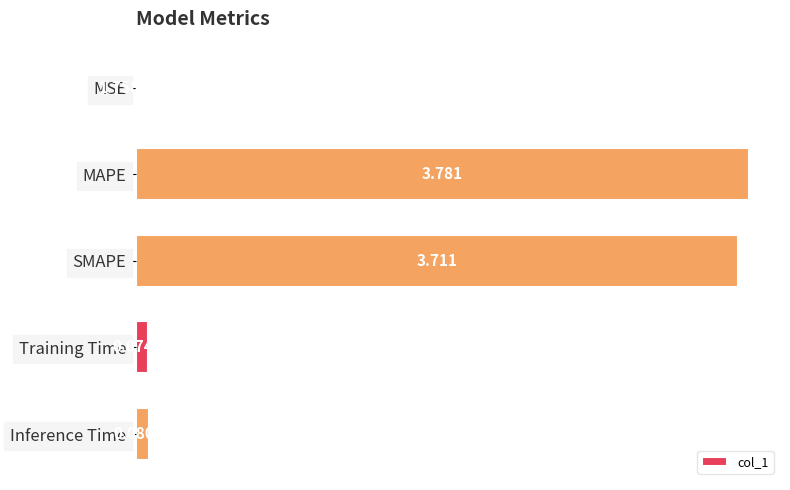

What is the sum of all values?

7.6